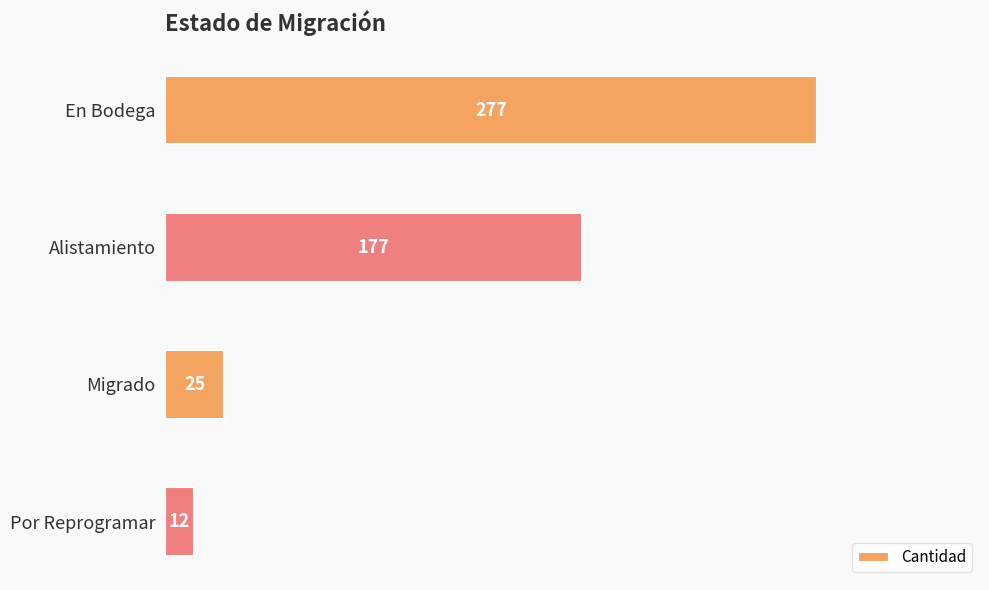

What position from the top is En Bodega?

1